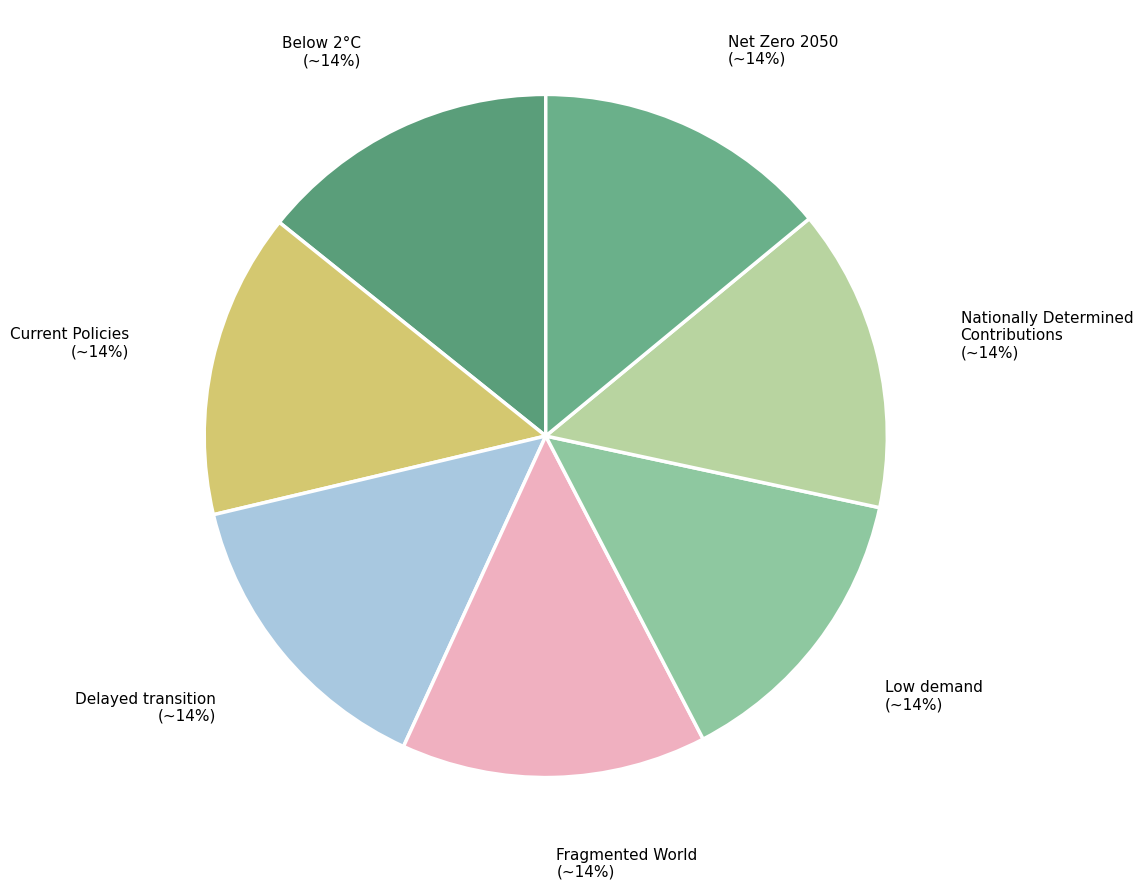

Rank the categories by value from highest to lowest.

Fragmented World, Delayed transition, Current Policies, Nationally Determined Contributions, Below 2°C, Net Zero 2050, Low demand